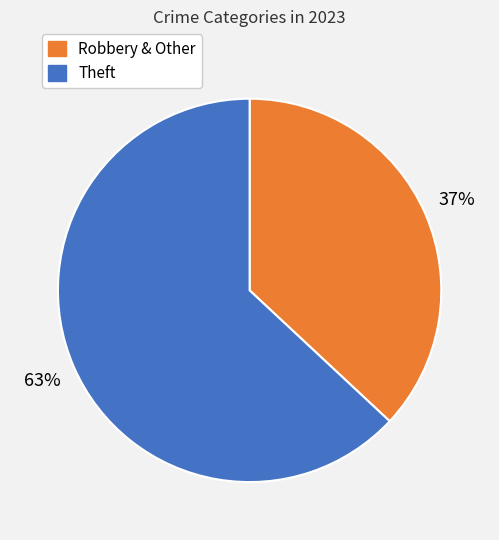

Does any single category account for the majority?

Yes